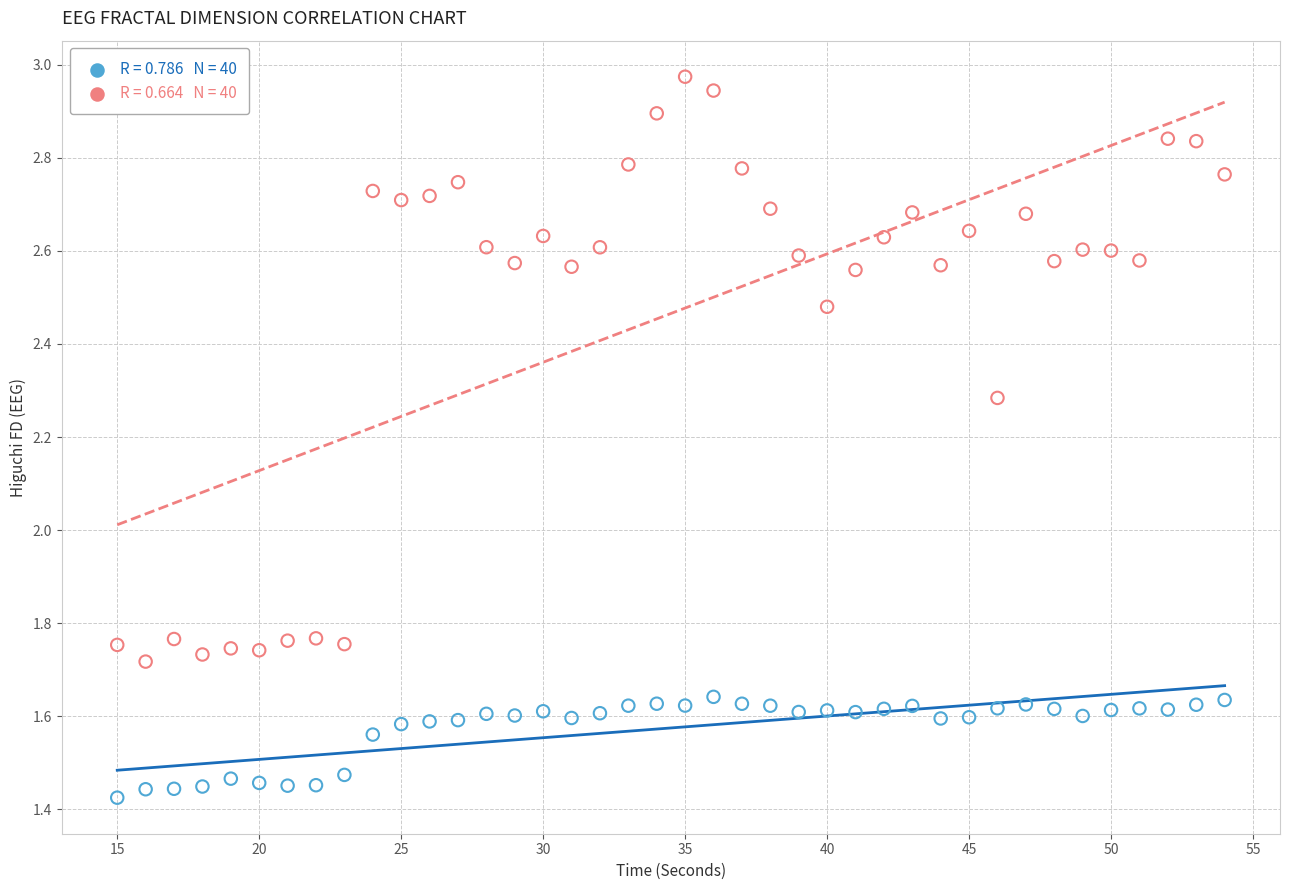

Across all data points, what is the range of X values (max minus min)?

39.0